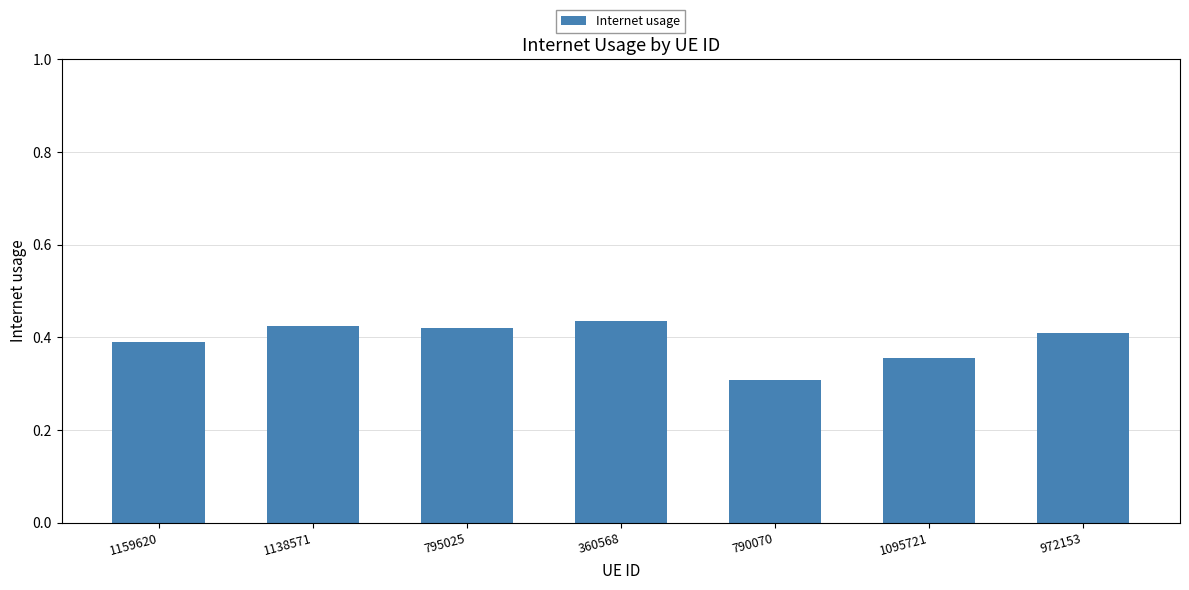

Which category has the highest value across all series?

360568